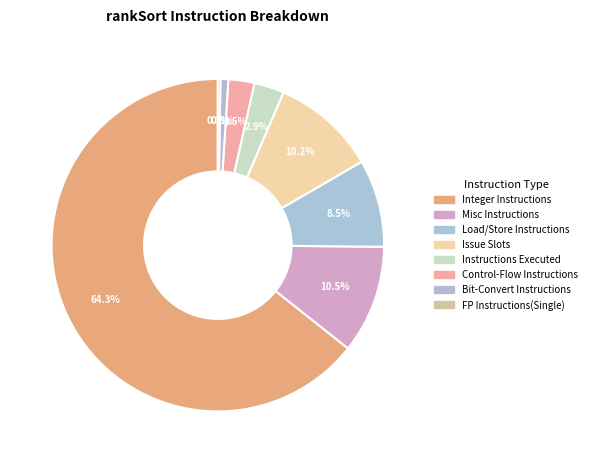

Does any single category account for the majority?

Yes